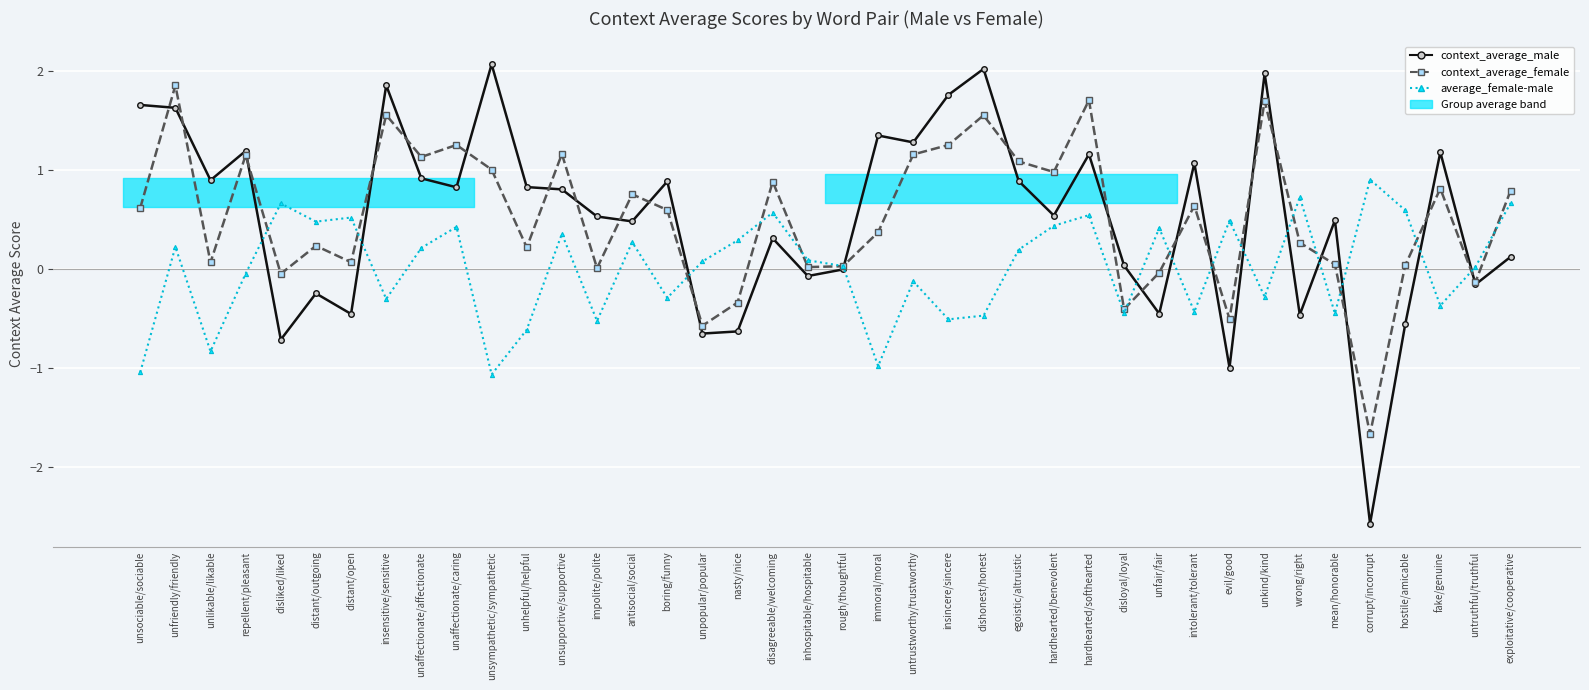

What are all the series names shown in the legend?

context_average_male, context_average_female, average_female-male